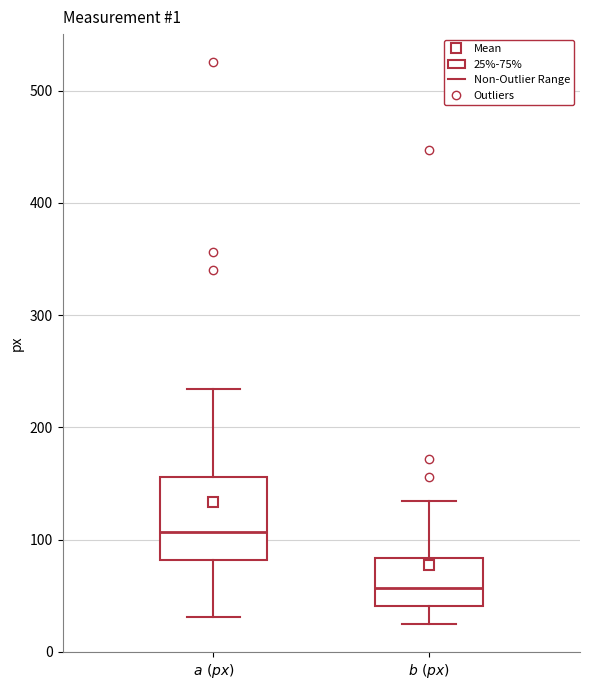

Which box is the tallest, from its lower edge to its upper edge?

$a\ (px)$